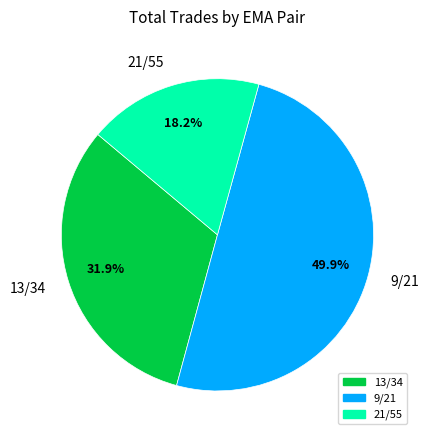

To the nearest percent, what is the combined percentage of 9/21 and 21/55?

68%